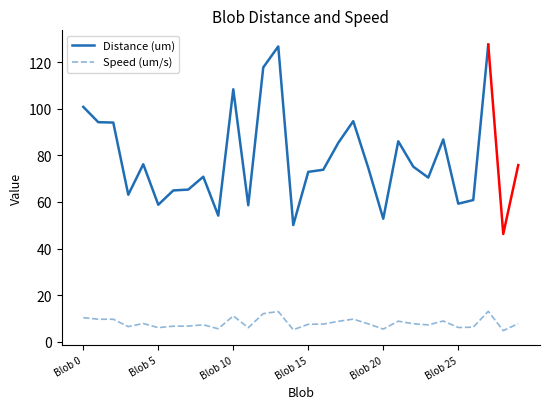

Is it true that the value at Blob 7 is 10.9?

False